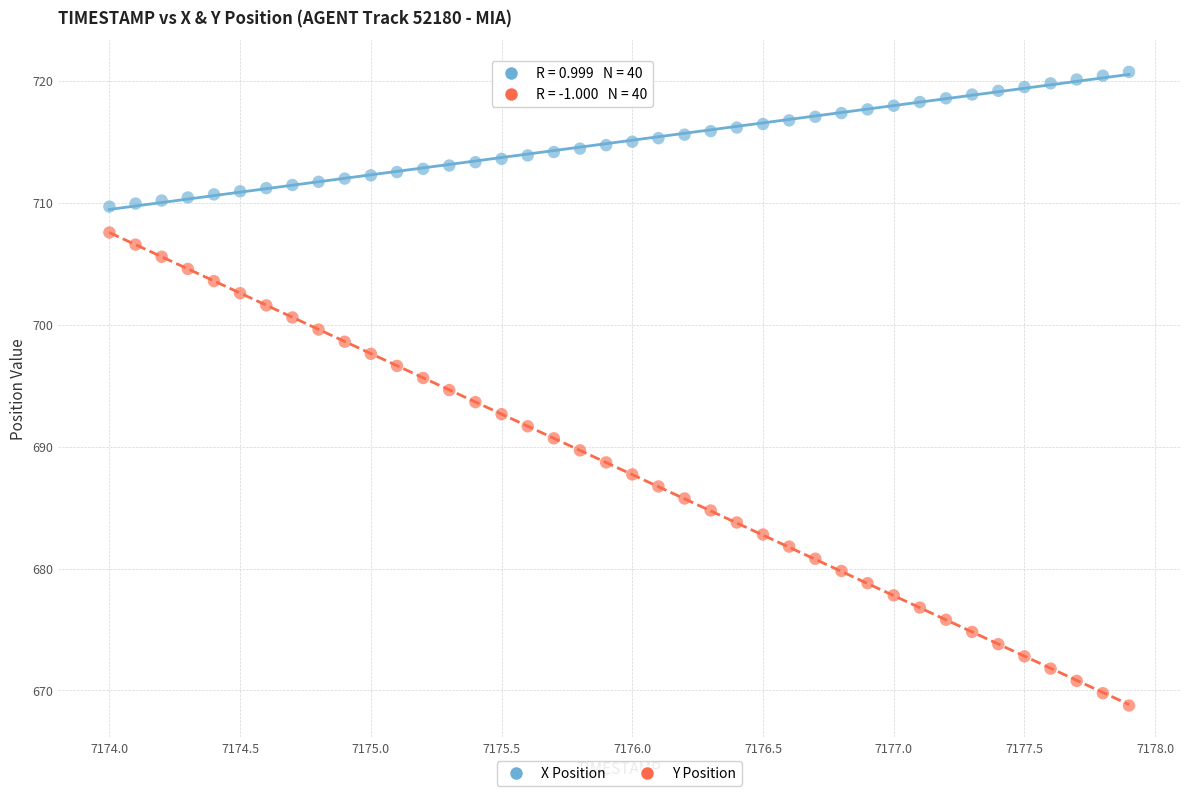

Across all data points, what is the range of X values (max minus min)?

3.9